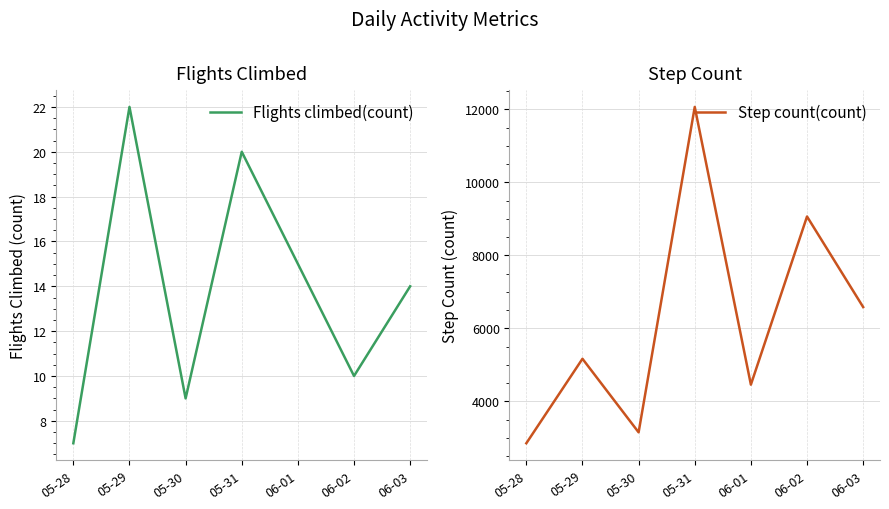

What is the difference between the maximum and minimum values in the Flights climbed(count) series?

15